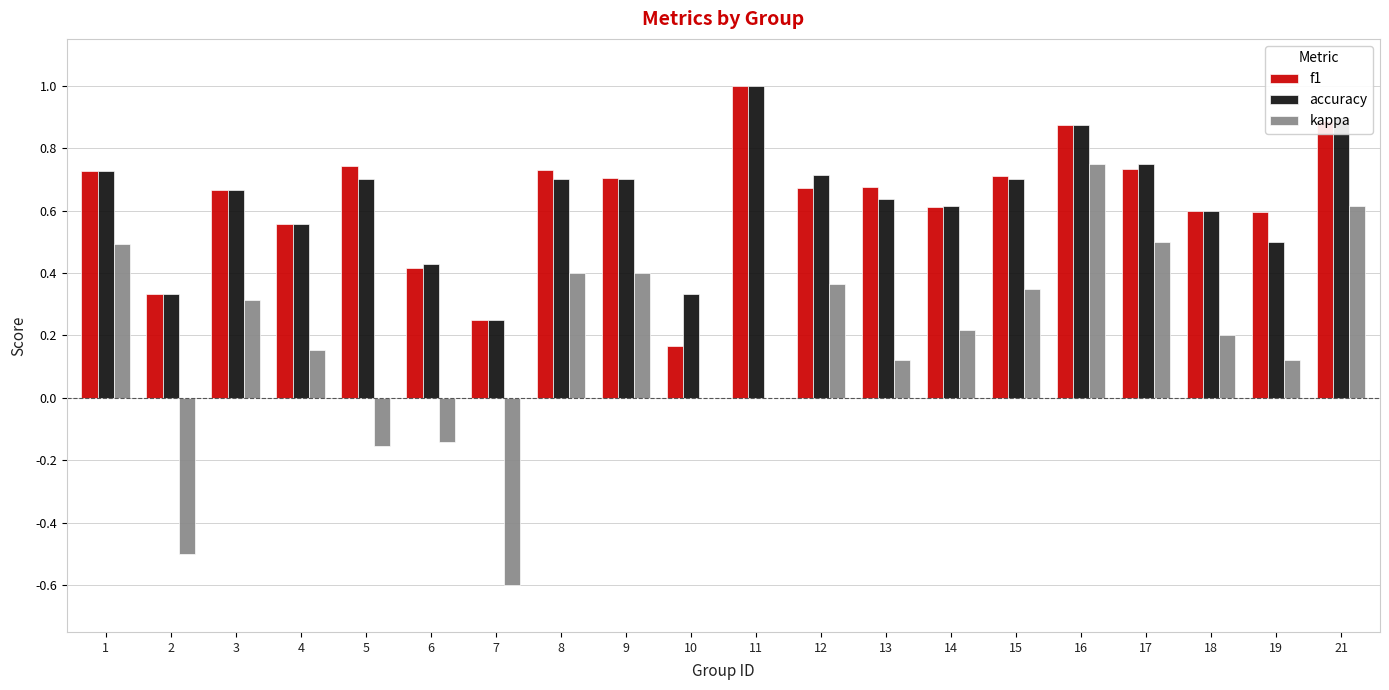

What are all the series names shown in the legend?

f1, accuracy, kappa